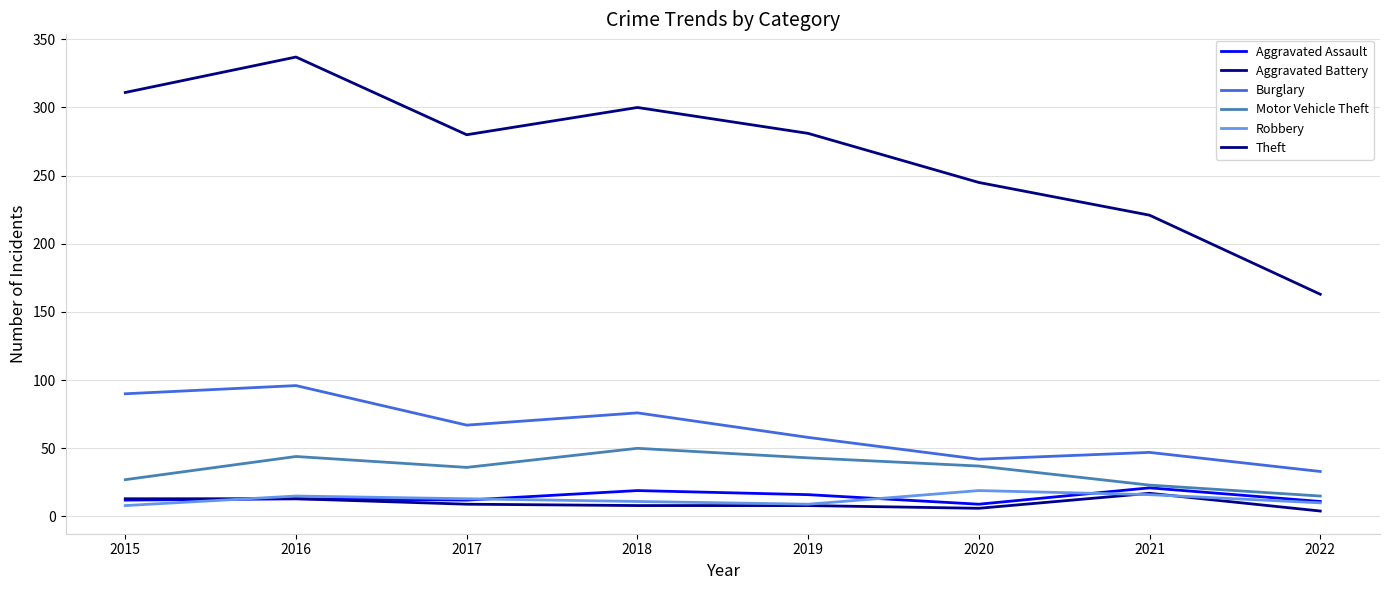

Is this an area chart (filled region under the line)?

No